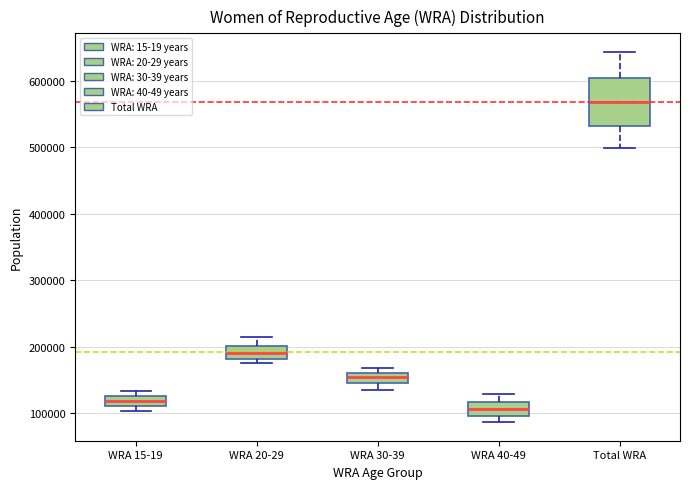

Which box's median line is the lowest?

WRA 40-49